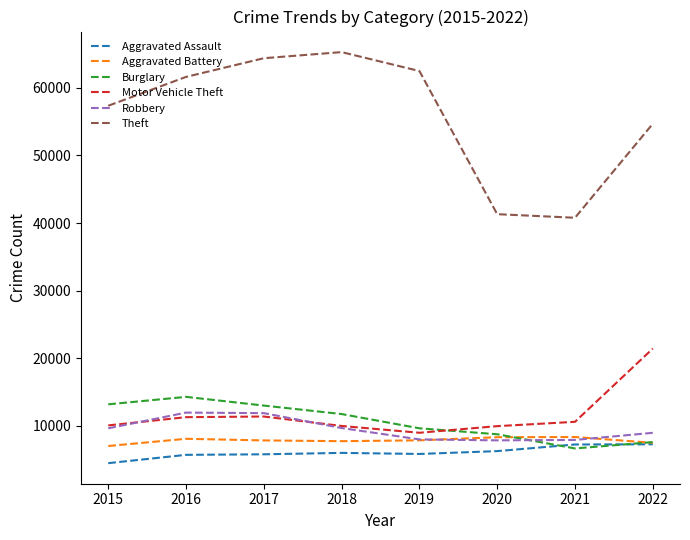

Where is Burglary nearest to the value 10473?

2019